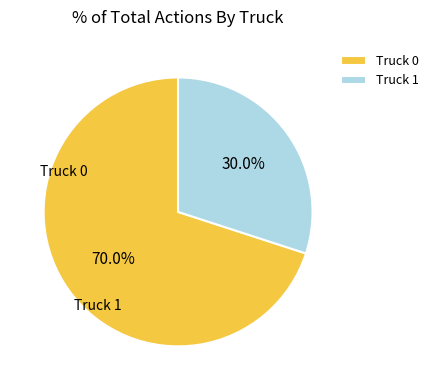

The Truck 0 slice represents 77% of the pie. True or false?

False